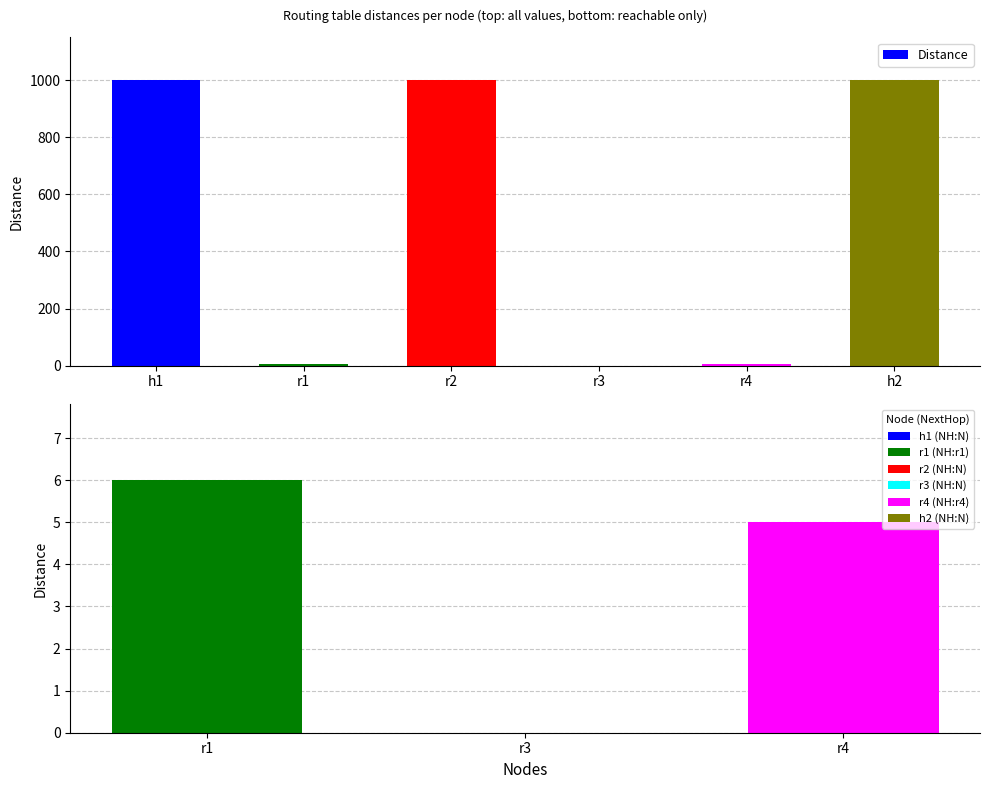

At which label is the value closest to 500?

r1